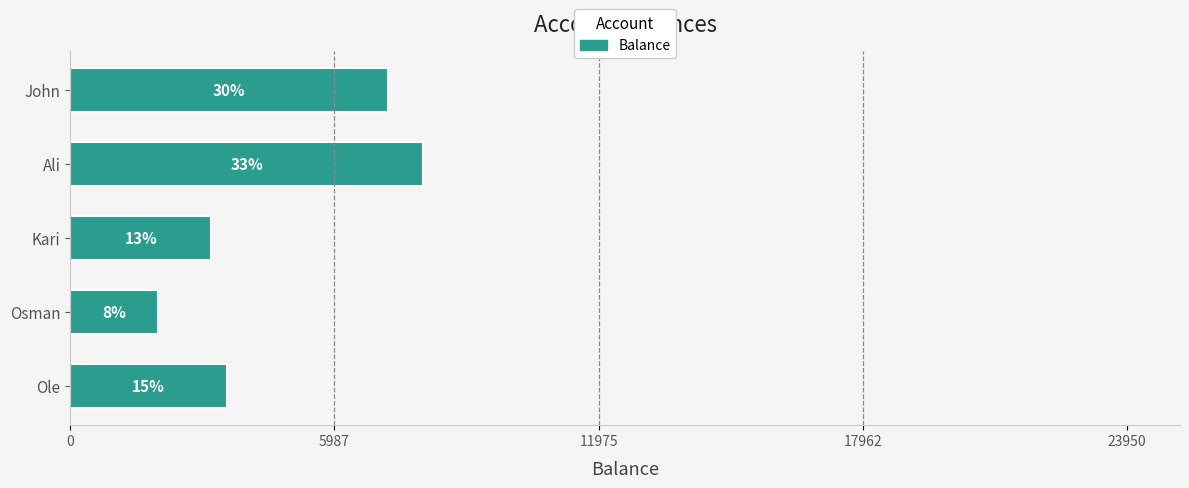

How many bars are there in total?

5